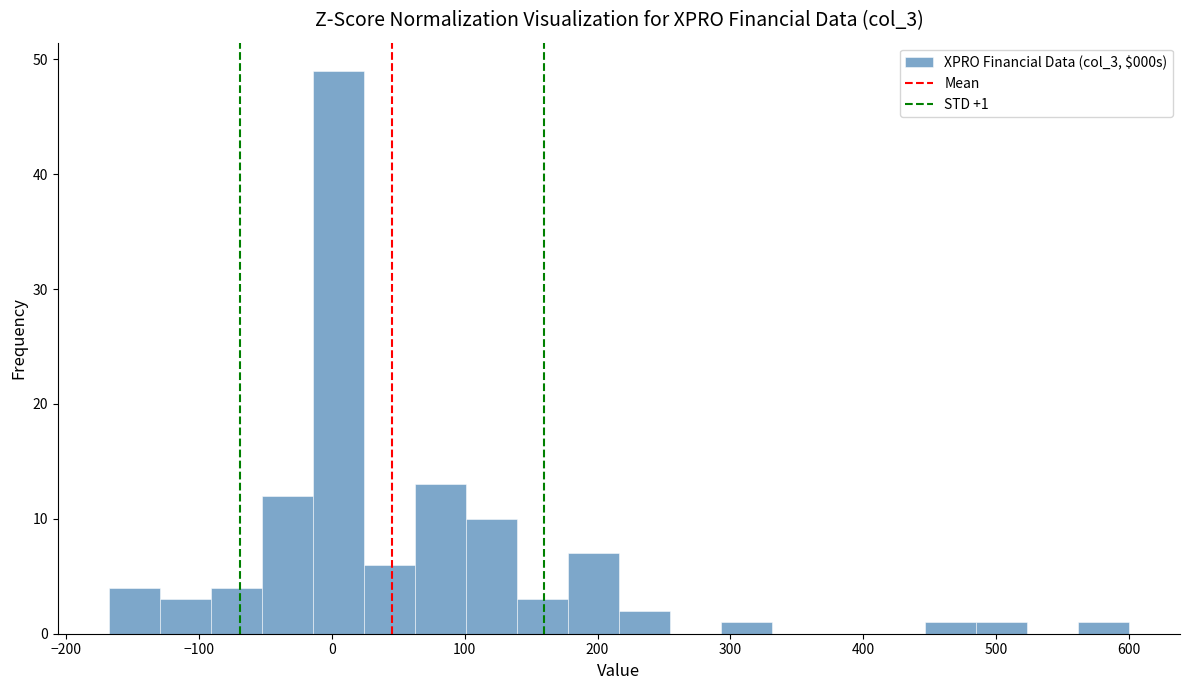

Read against the x-axis, roughly where is the centre of the tallest bar?

0